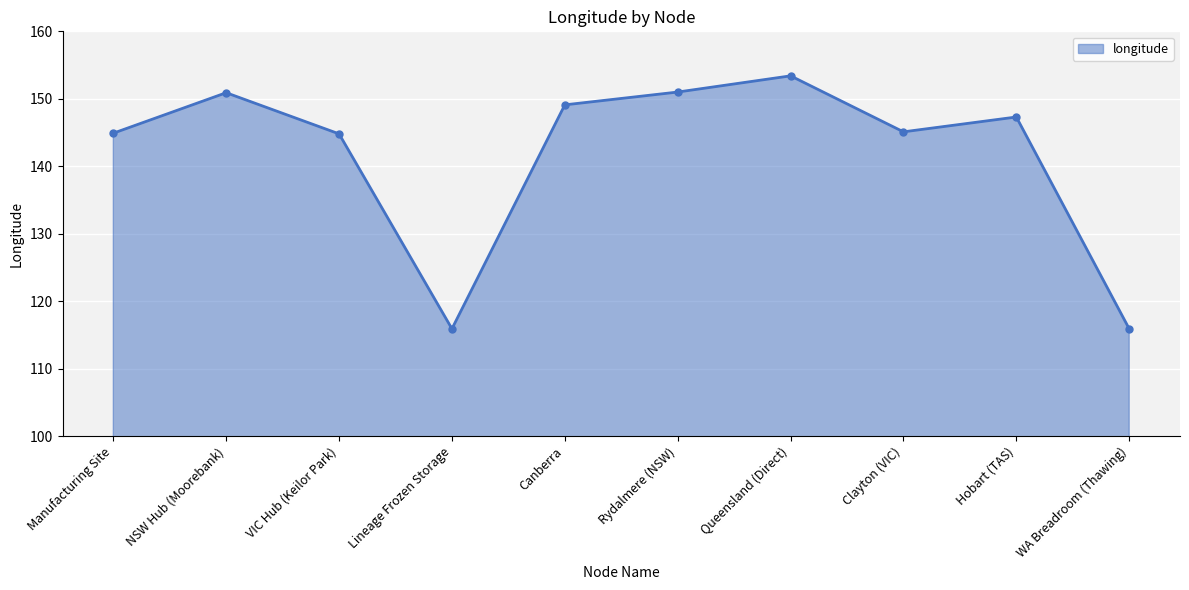

Which category has the highest value across all series?

Queensland (Direct)